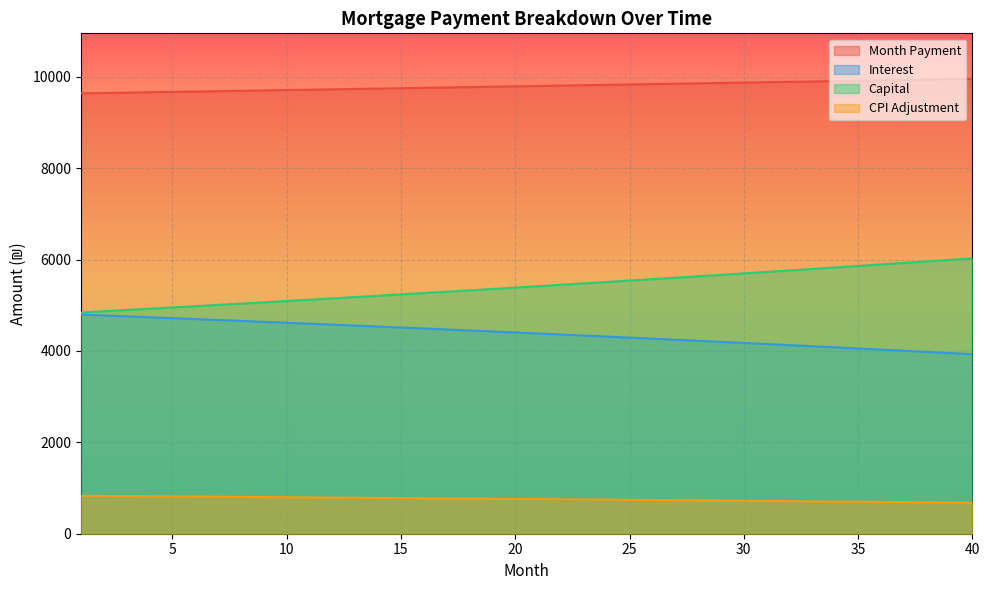

Which category has the highest value in the cpi series?

1